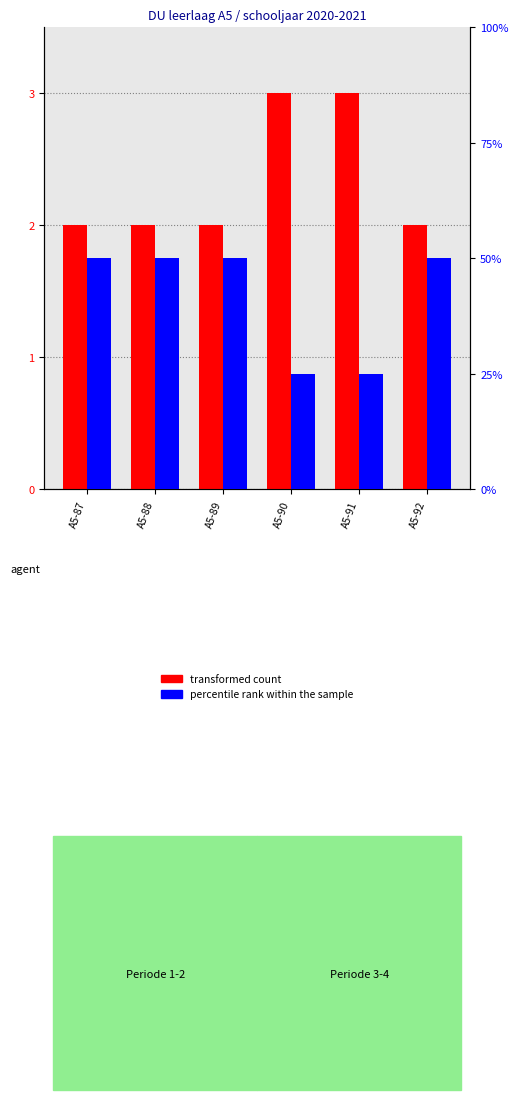

Between A5-87 and A5-92, which series saw the biggest shift?

transformed count